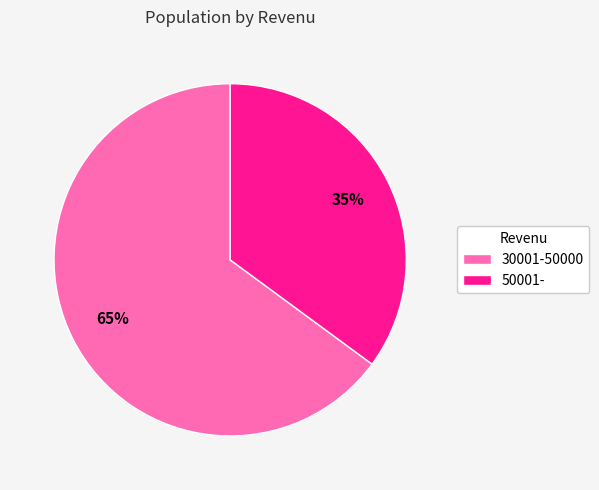

Rank the categories by value from highest to lowest.

30001-50000, 50001-